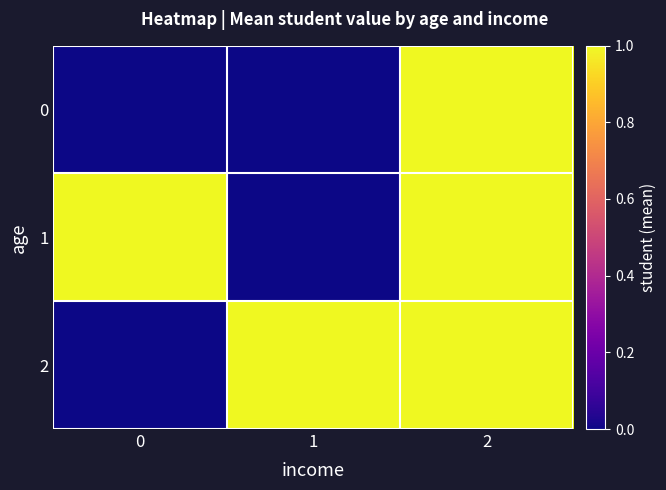

Between 0 and 1, which series saw the biggest shift?

1